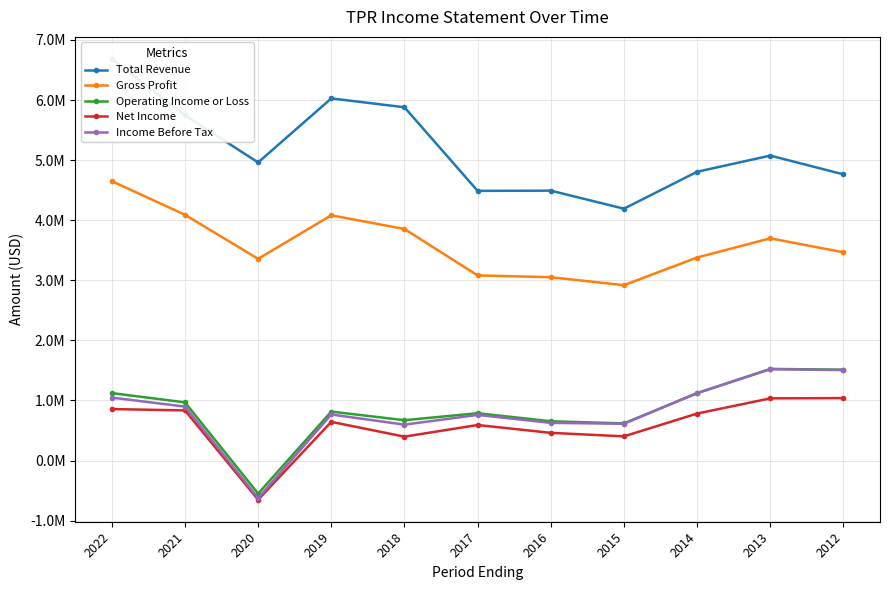

How many positive values does the Net Income series have?

10